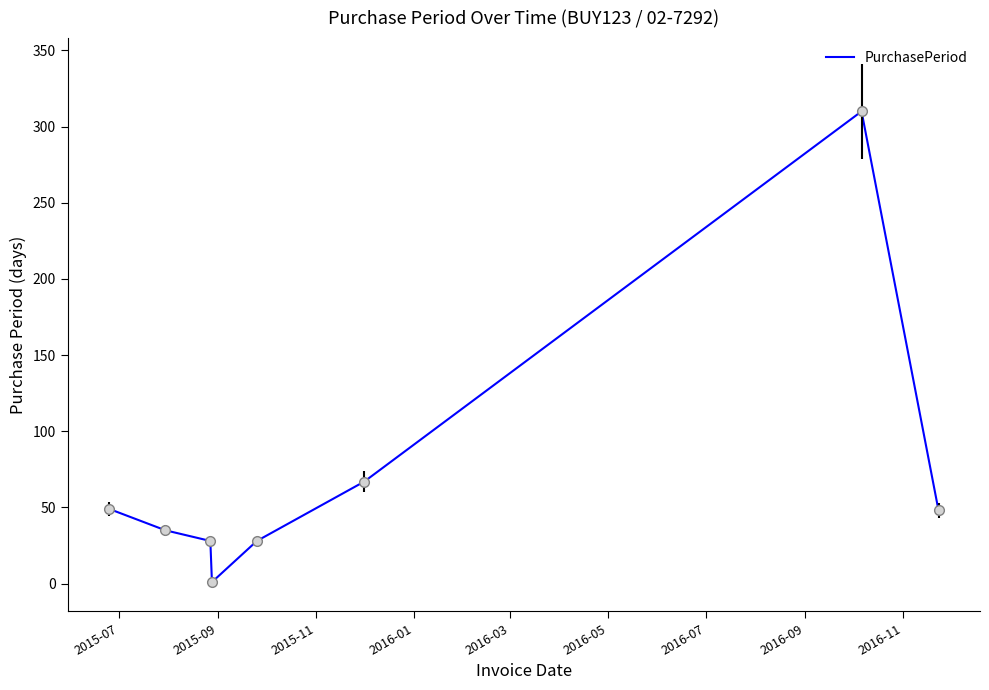

What is the greatest value displayed?

310